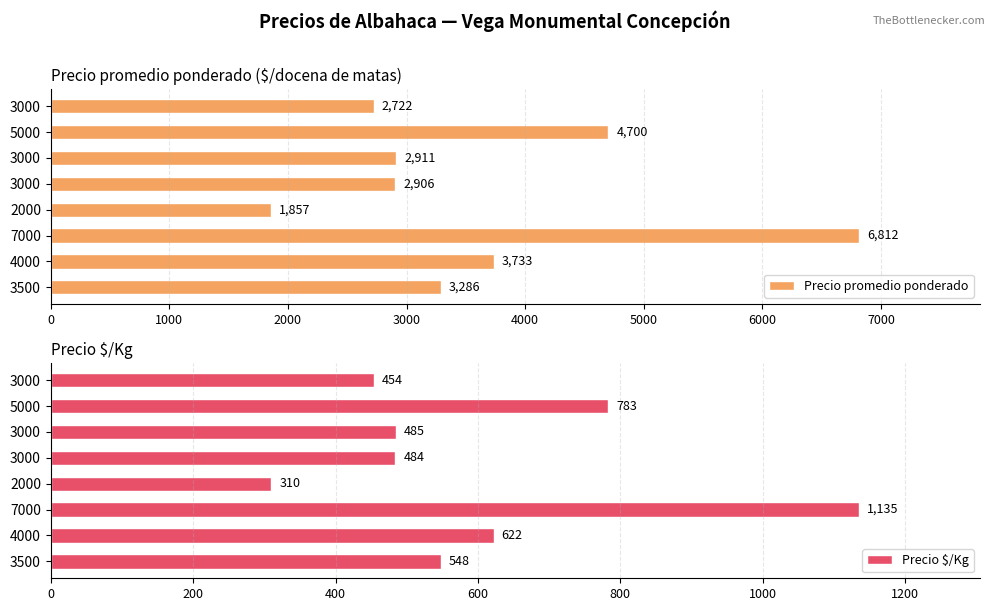

At which label does Precio promedio ponderado reach its peak?

7000